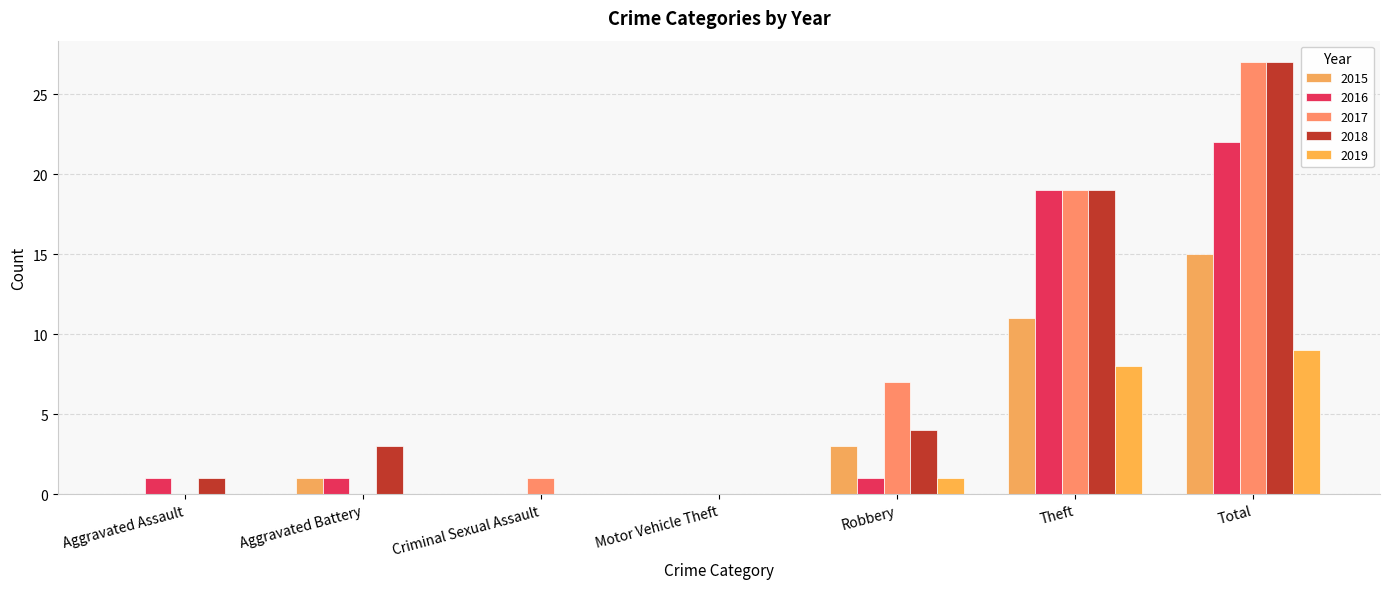

Does the chart contain stacked bars?

No